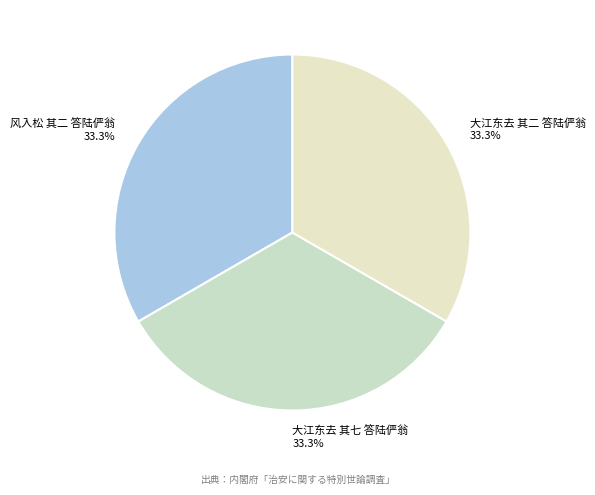

To the nearest percent, what is the combined percentage of 大江东去 其二 答陆俨翁 and 风入松 其二 答陆俨翁?

67%